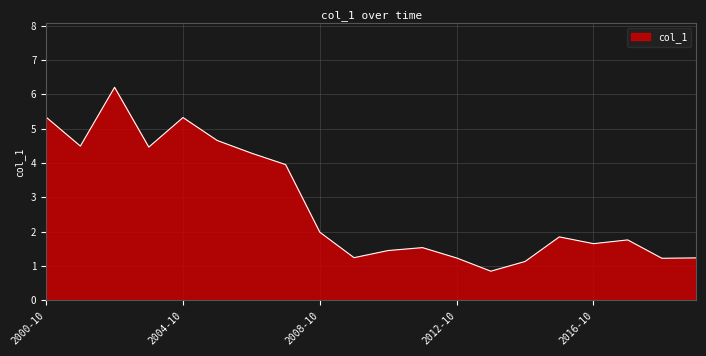

What is the minimum value shown in the chart?

0.8